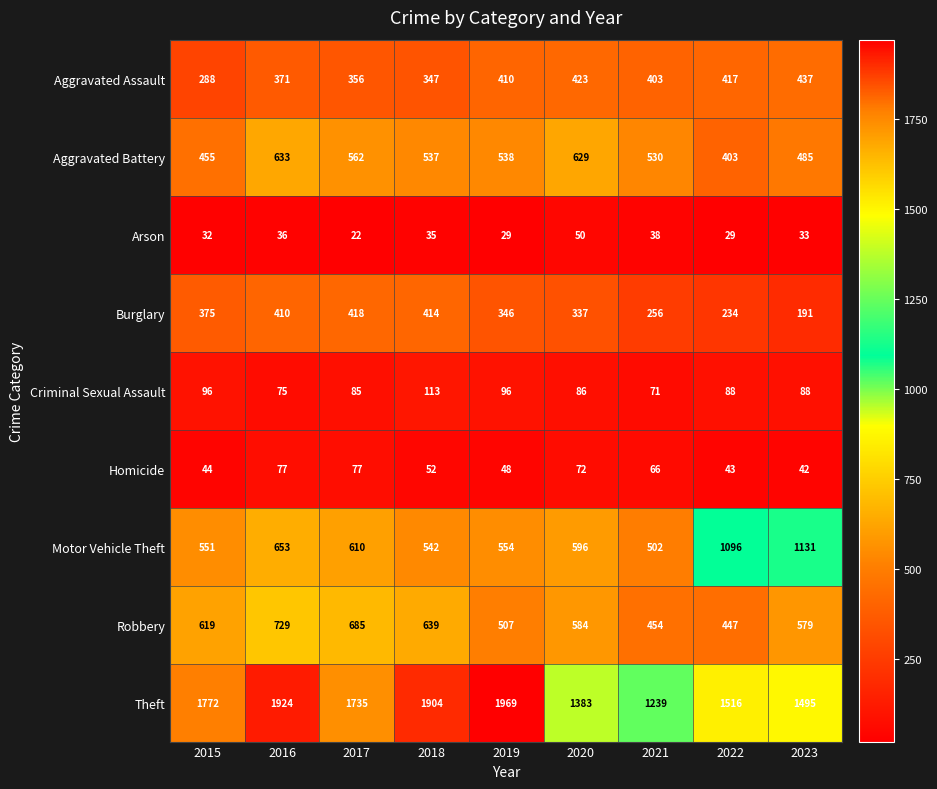

How many series are shown in this chart?

9